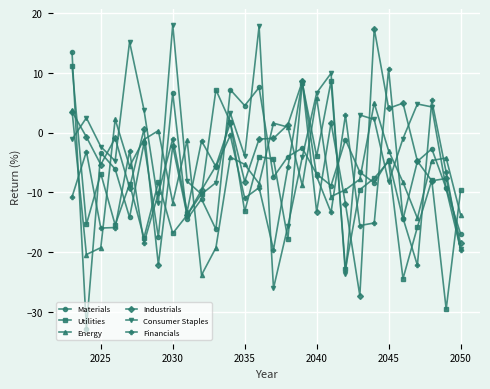

True or false: Consumer Staples has more than 2 interior local peaks.

True